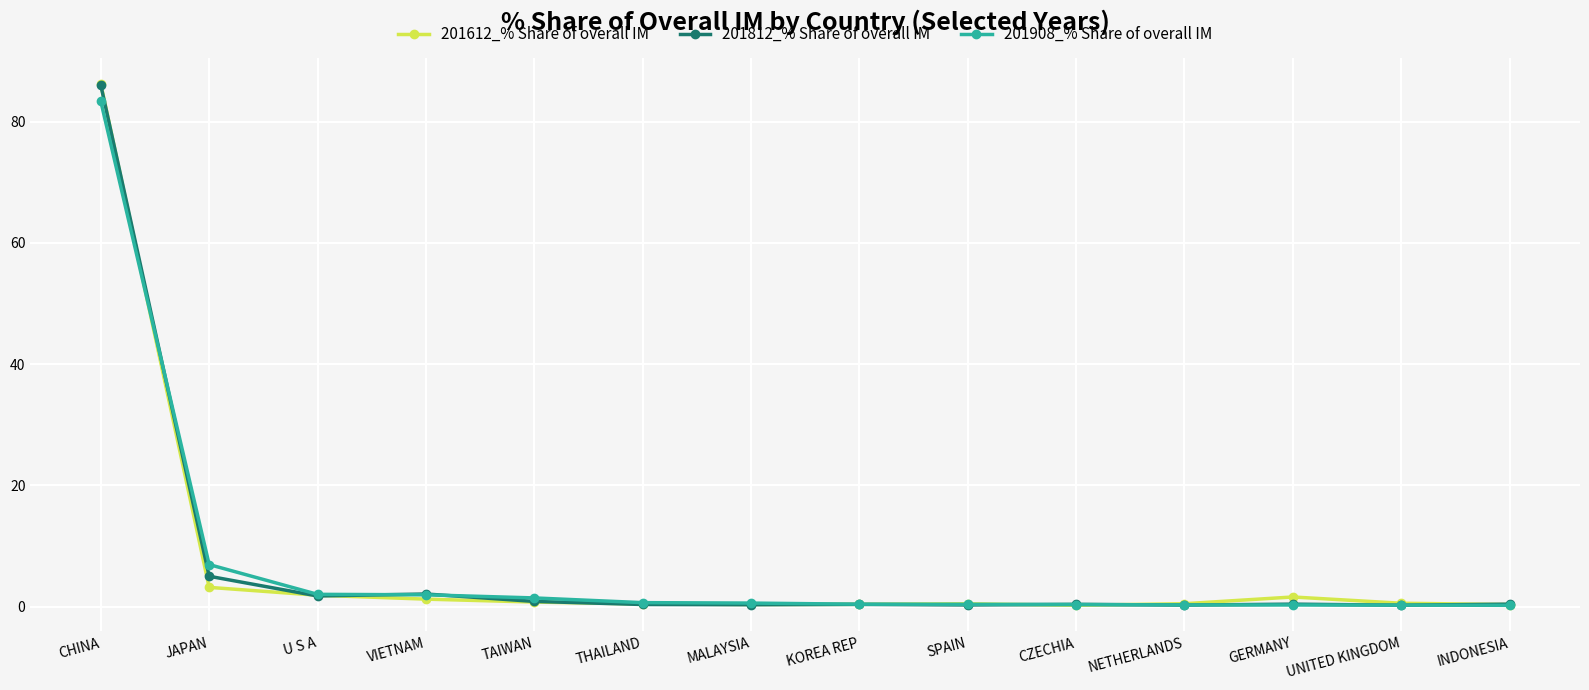

What is the difference between the maximum and minimum values in the 201812_% Share of overall IM series?

85.8